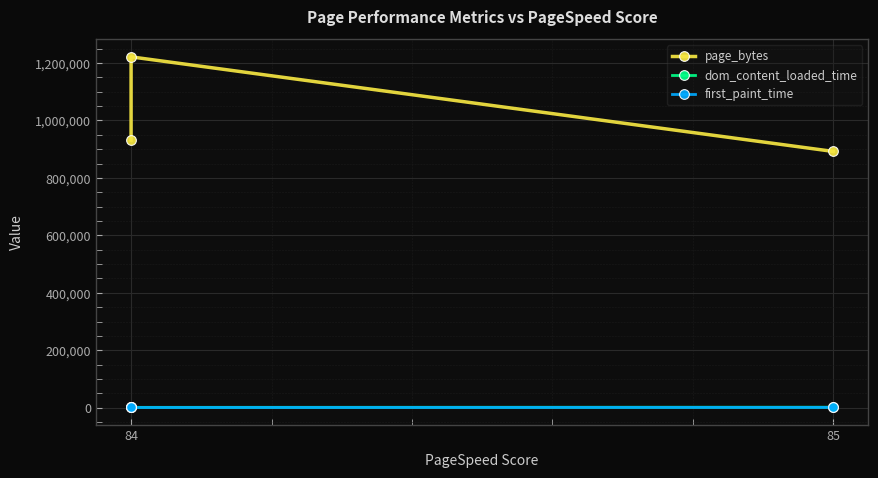

Rank the series at 85 from lowest to highest value.

first_paint_time, dom_content_loaded_time, page_bytes